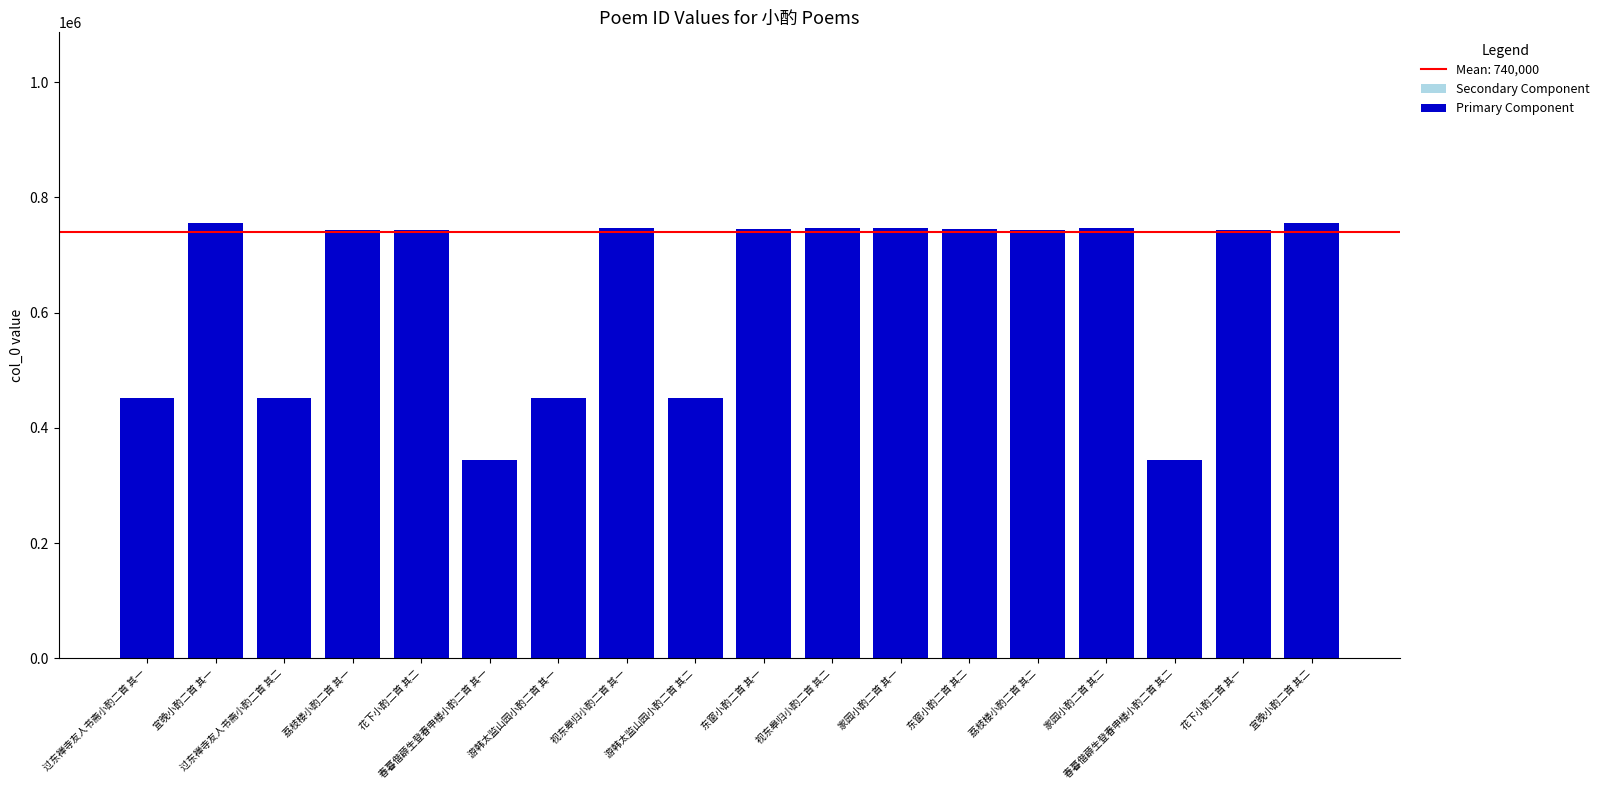

What is the value of the Secondary Component bar at the 7th from the left?

112853.8